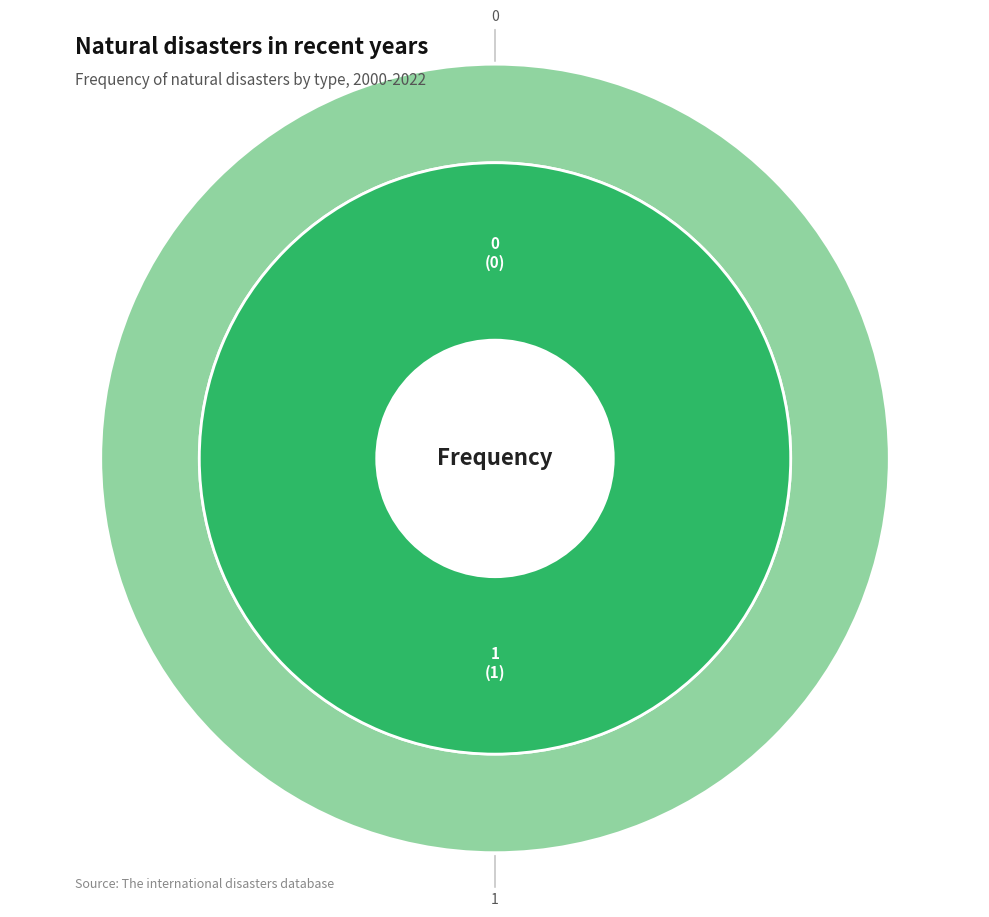

Which has a higher value, 1 or 0?

1